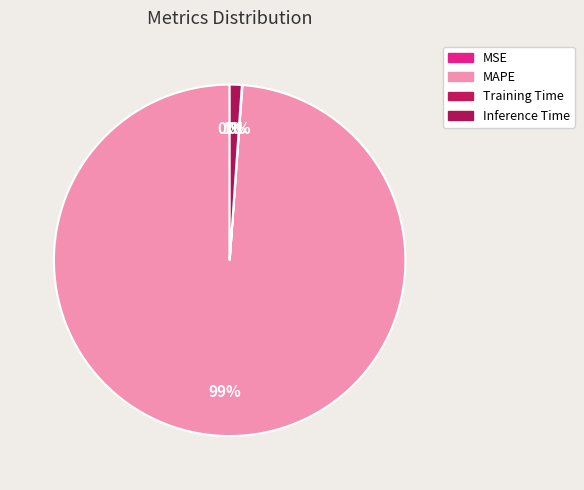

The MAPE slice represents 89% of the pie. True or false?

False